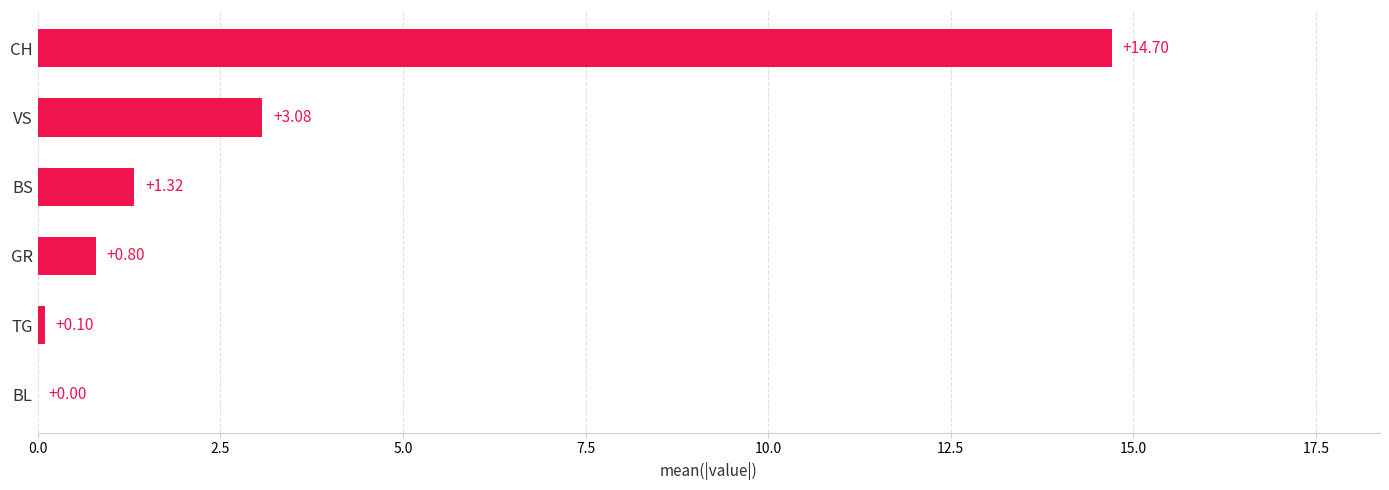

Where is the data nearest to the value 7?

VS